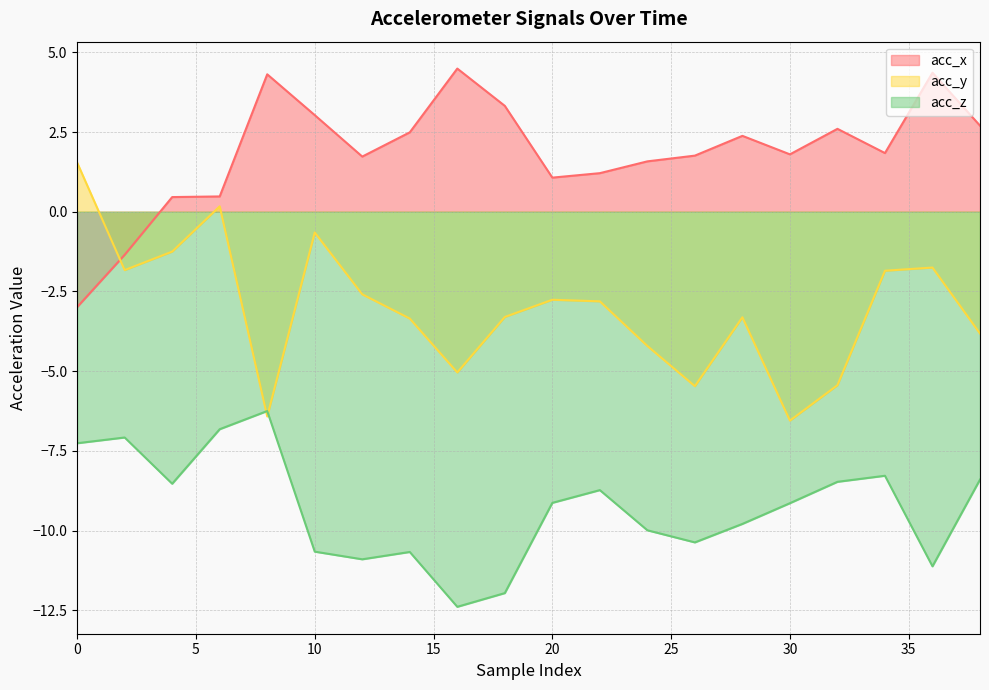

Between which two adjacent categories do acc_x and acc_y first intersect?

0 and 2